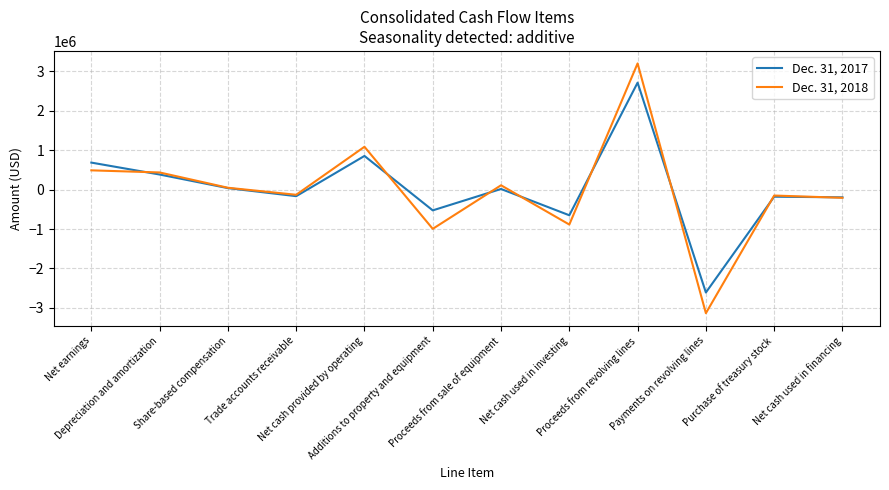

How many categories are shown in the chart?

12